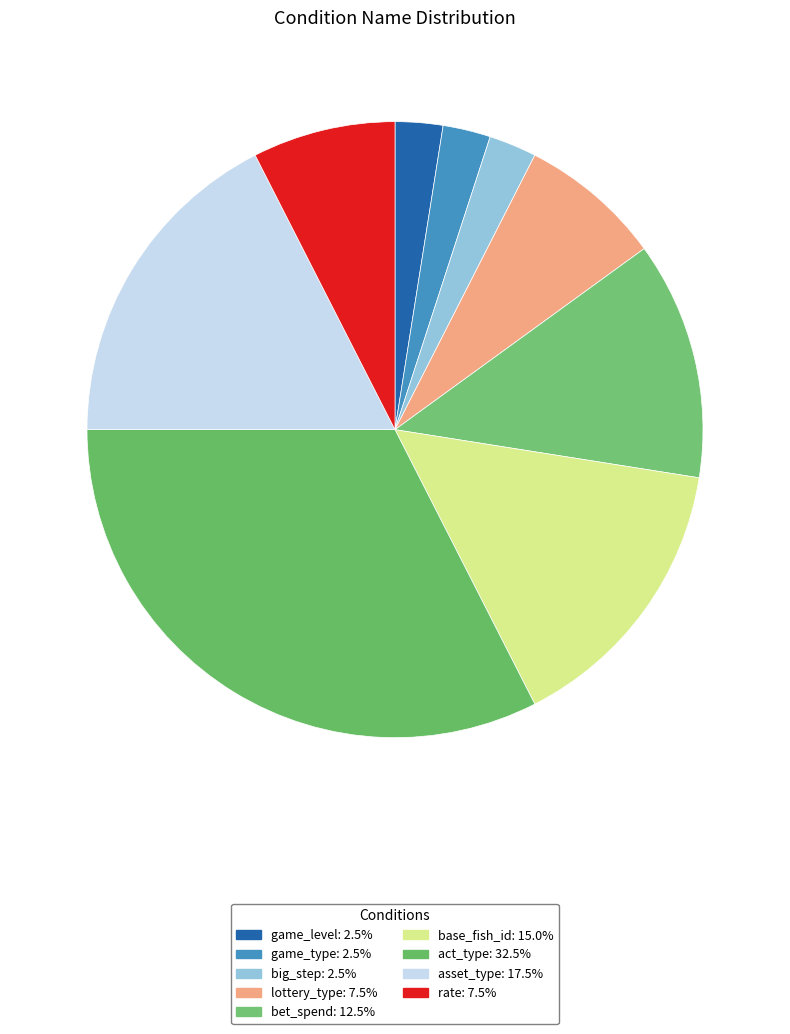

Which category has the smallest portion of the pie?

game_level